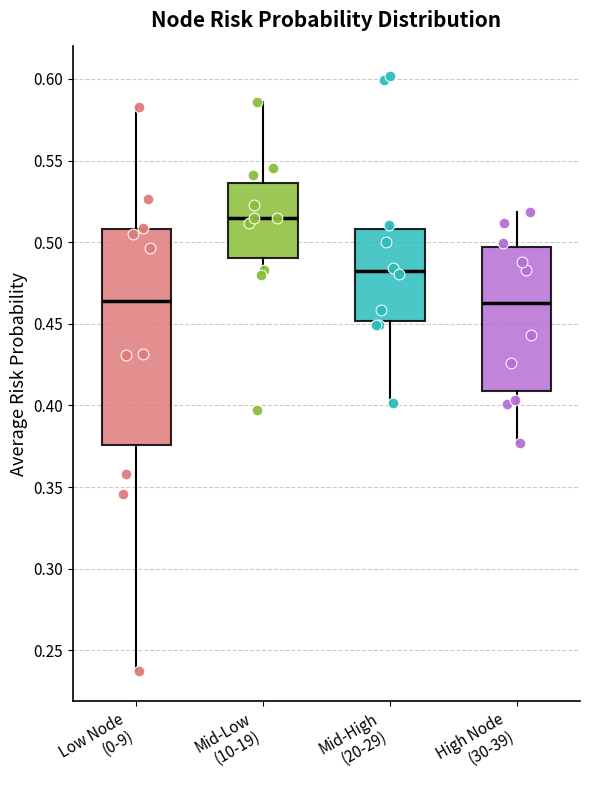

Reading left to right, read every box against the y-axis: the position of its median line, the range the box covers, and the ends of its whiskers. The values are not printed on the chart, so give them approximately, as read against the axis.

Low Node (0-9): median 0.465, box 0.375 to 0.510, whiskers 0.235 to 0.585
Mid-Low (10-19): median 0.515, box 0.490 to 0.535, whiskers 0.480 to 0.585
Mid-High (20-29): median 0.485, box 0.450 to 0.510, whiskers 0.400 to 0.510 (just above the box's upper edge)
High Node (30-39): median 0.465, box 0.410 to 0.495, whiskers 0.375 to 0.520